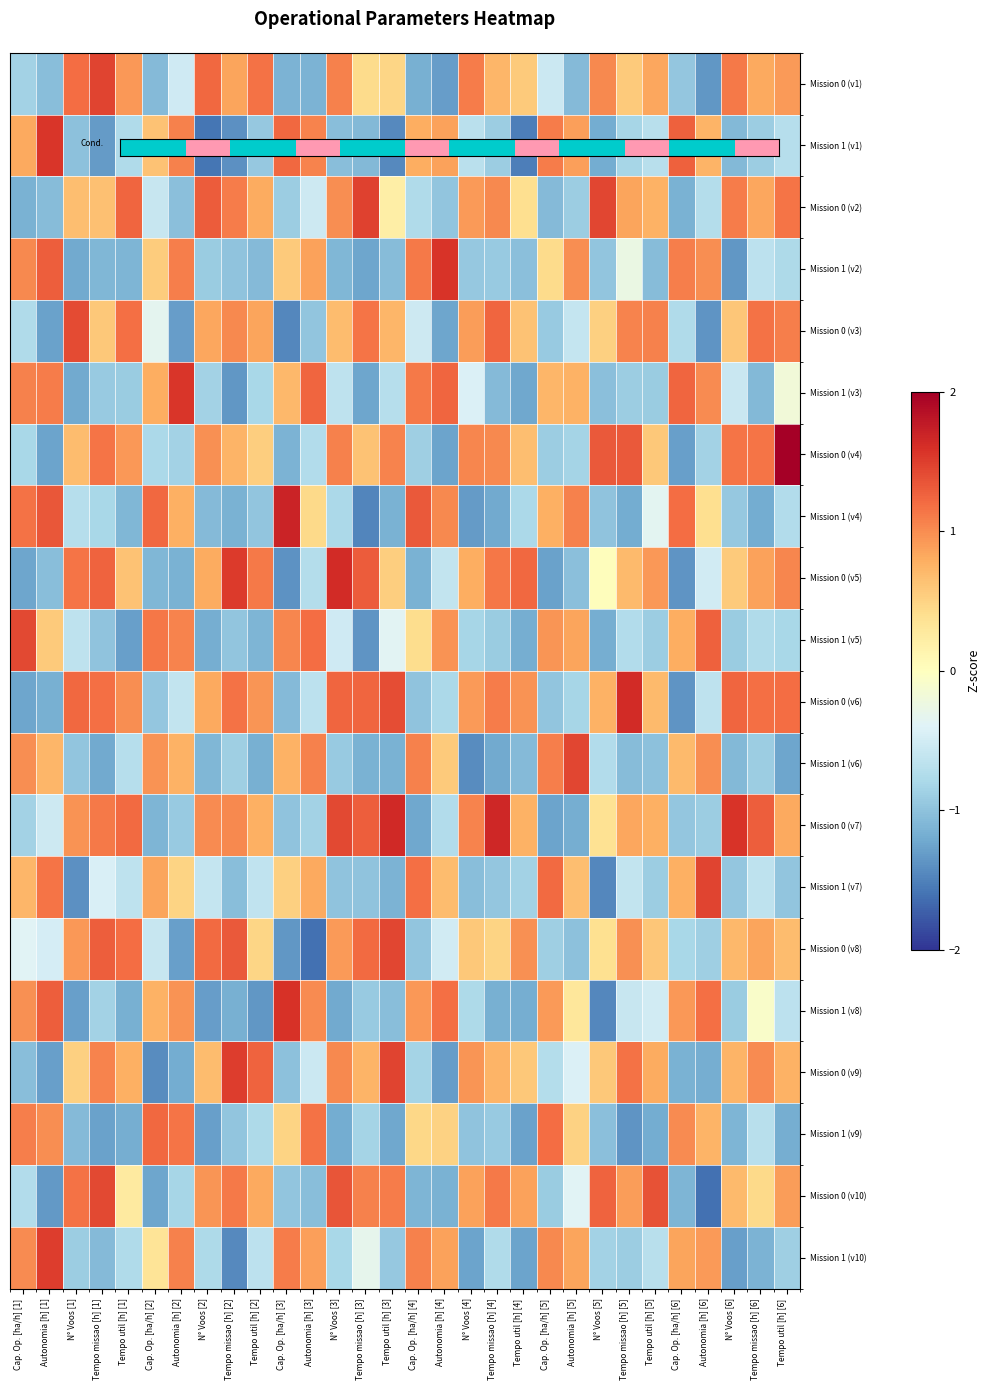

What is the minimum value shown in the chart?

-1.6